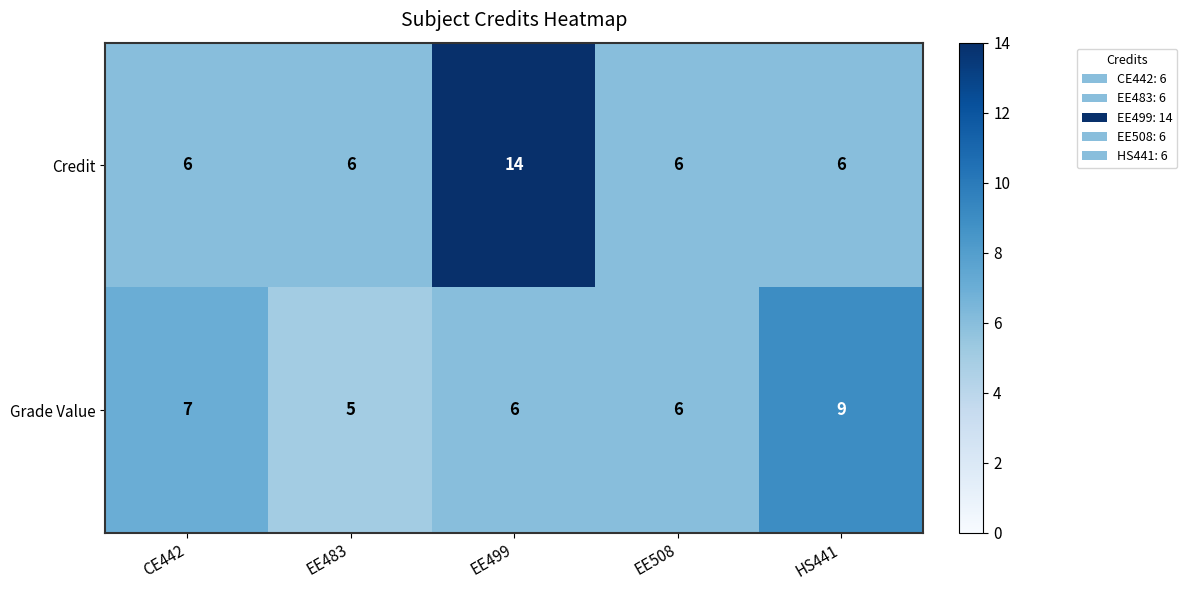

At how many categories does at least one series exceed 11?

1